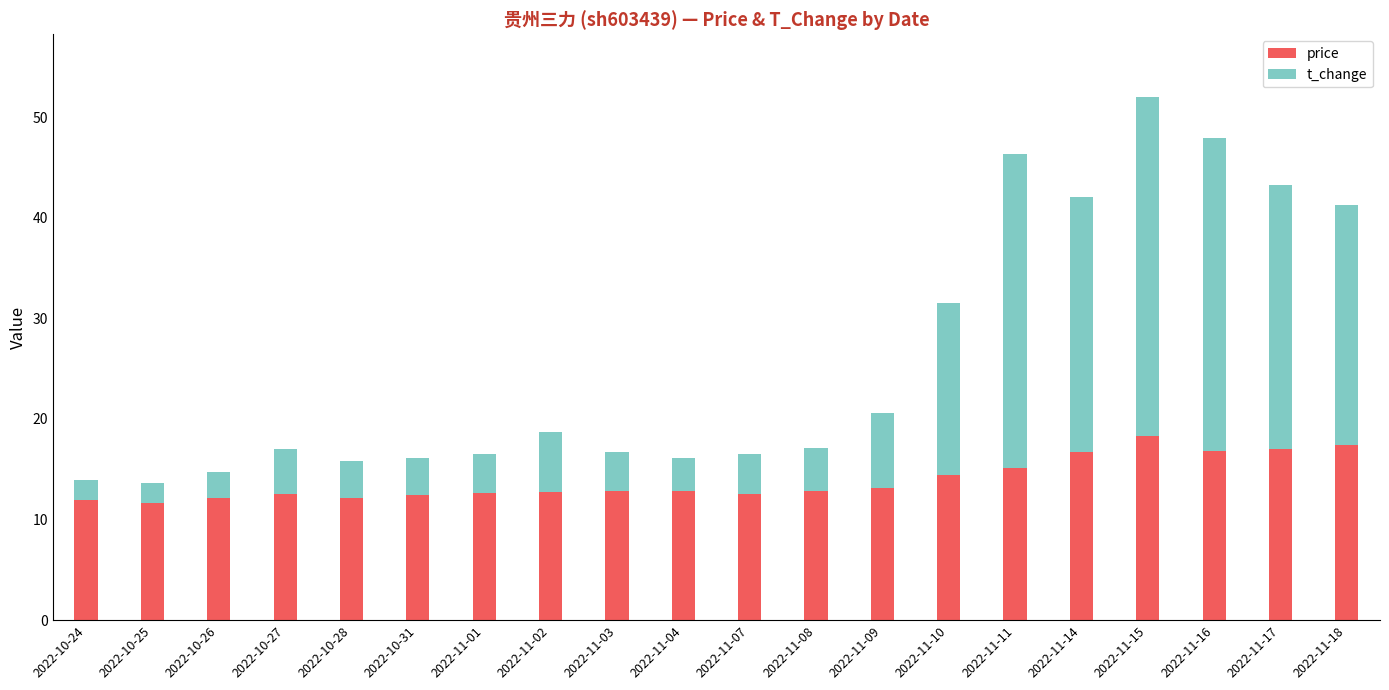

How many series are shown in this chart?

2